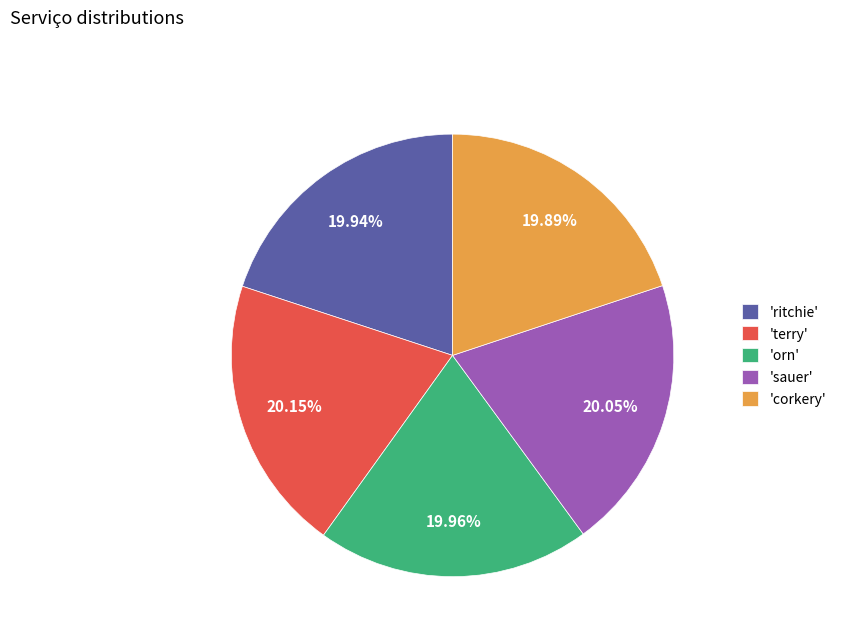

Do 'terry' and 'sauer' together represent more than half of the pie?

No